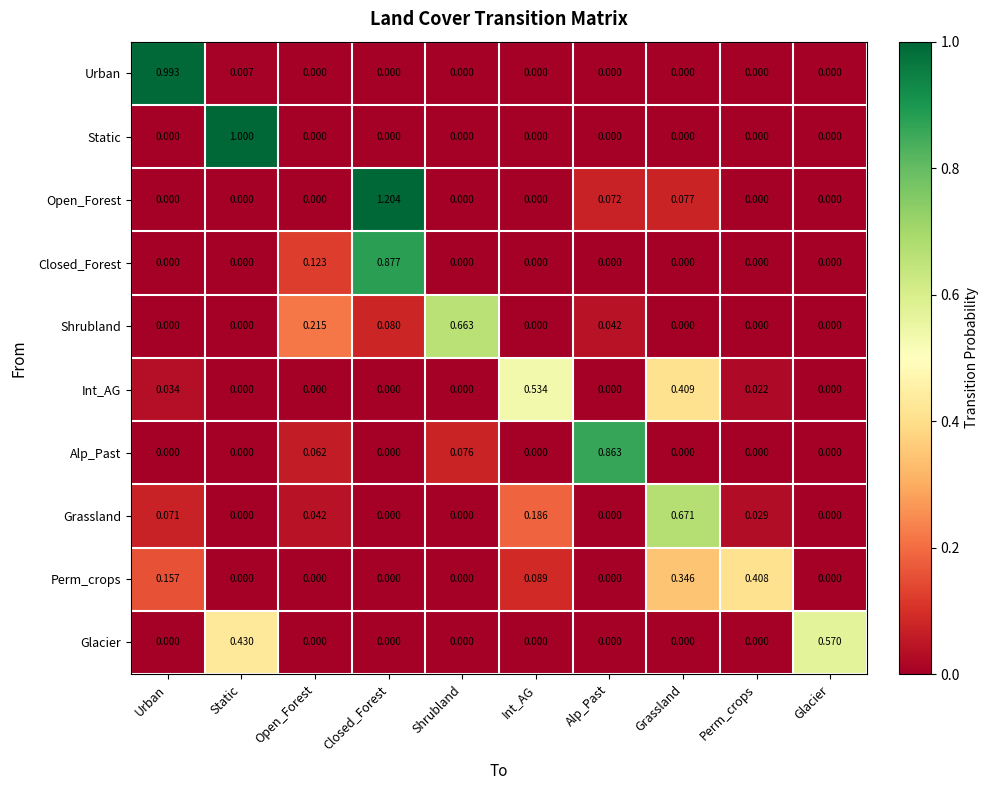

Rank the series by their maximum value, from highest to lowest.

Open_Forest, Static, Urban, Closed_Forest, Alp_Past, Grassland, Shrubland, Glacier, Int_AG, Perm_crops